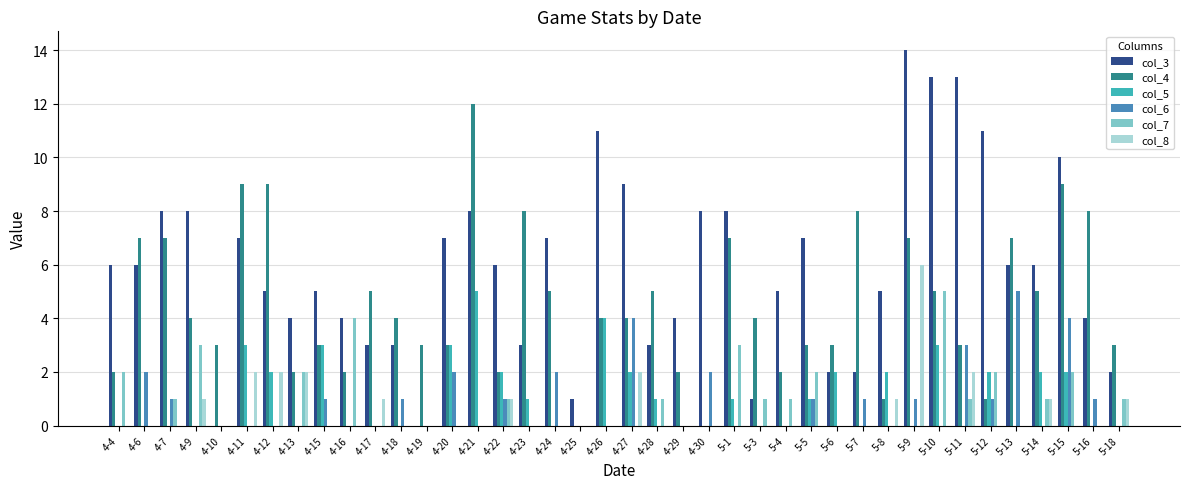

Which label corresponds to the largest value in the chart?

5-9